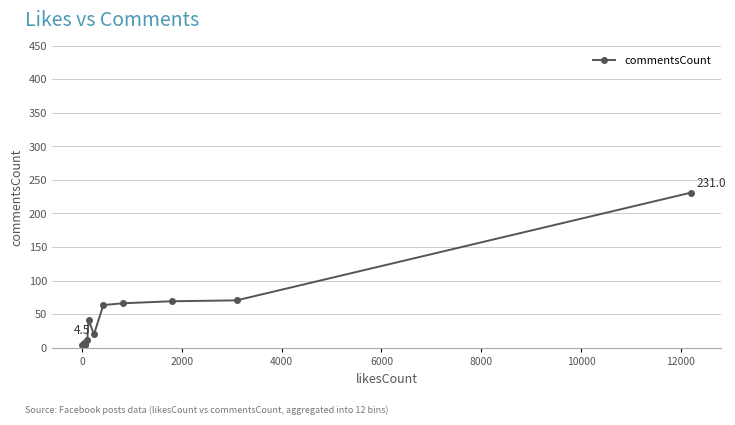

What is the value of the 7th point from the left?

20.0